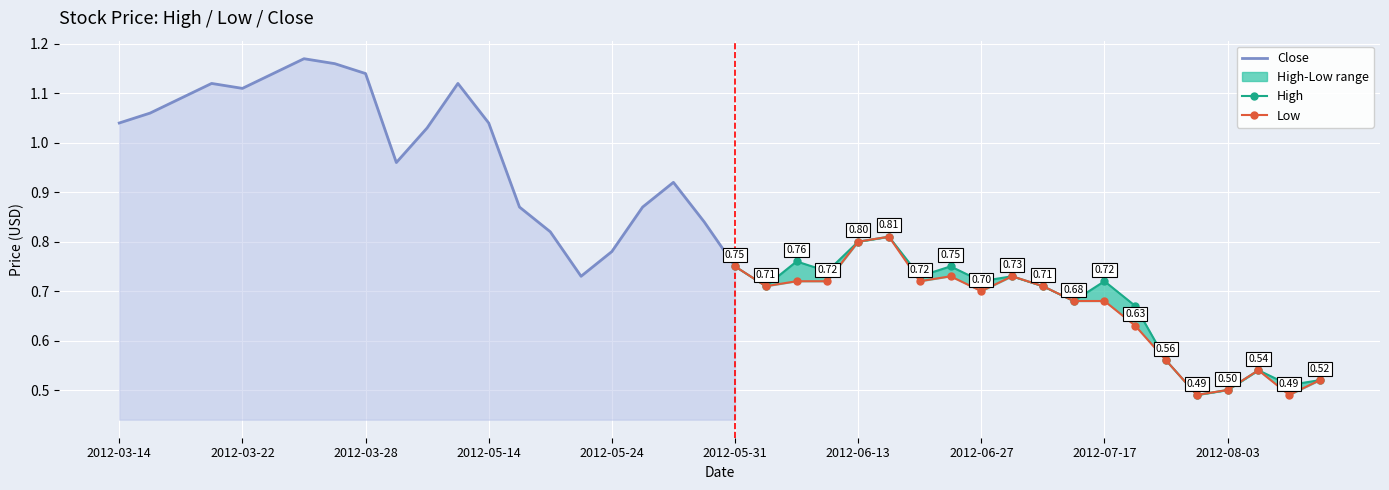

What is the maximum value for Close?

1.2